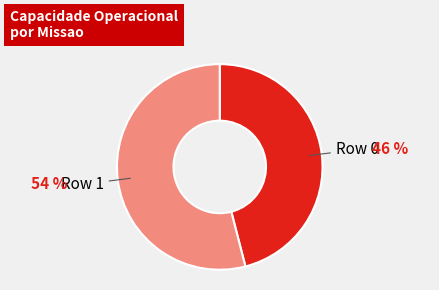

Is there any slice that represents more than half of the pie?

Yes